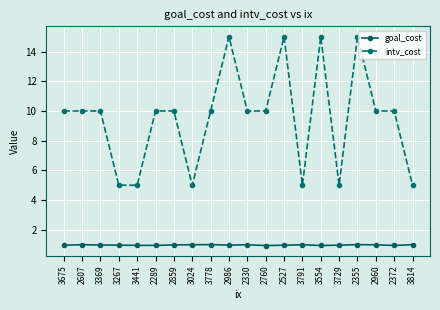

What is the spread (max minus min) of values at 3369?

9.0